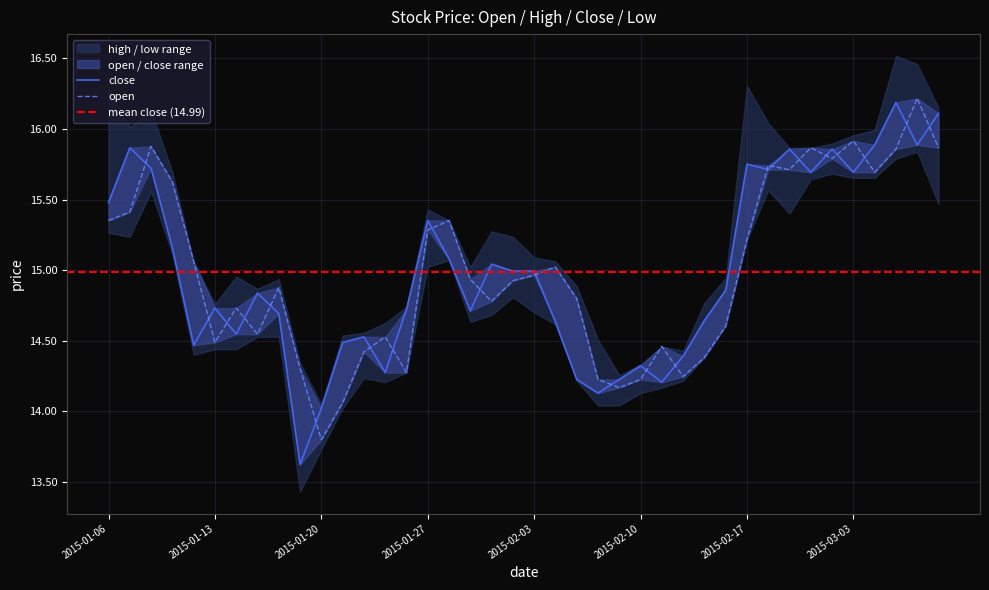

What is the sum of all open values?

599.6